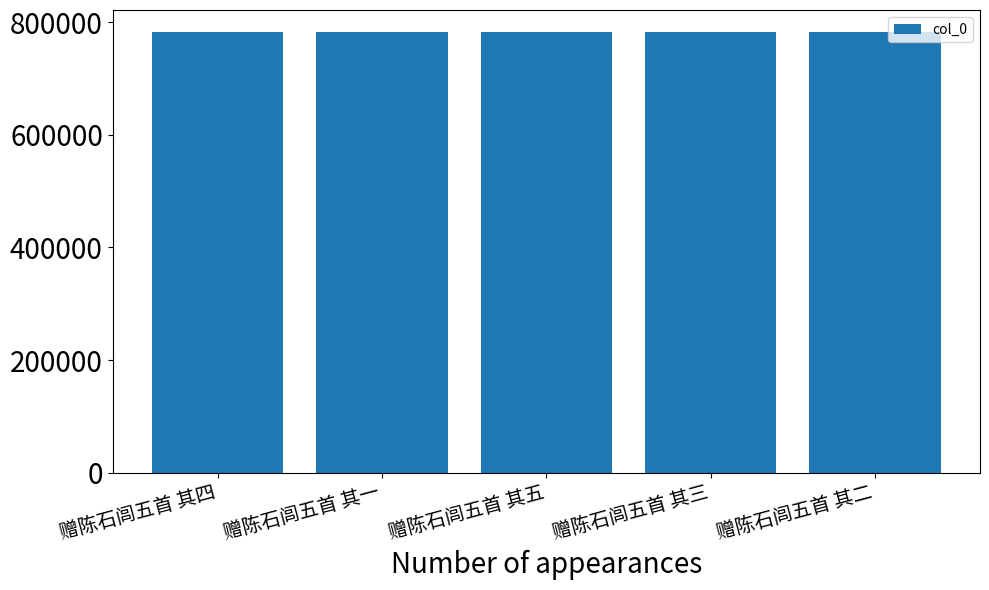

What is the sum of all values?

3912515